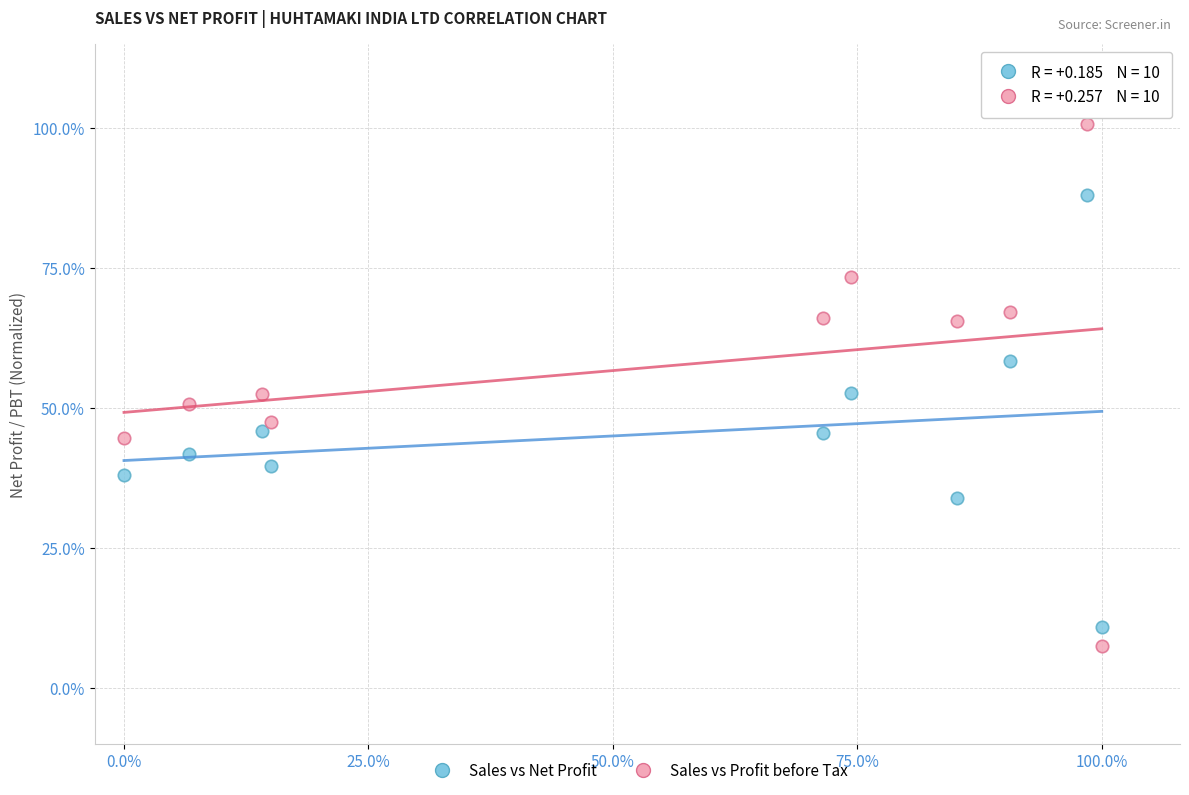

Which series reaches the minimum Y coordinate?

Sales vs Profit before Tax